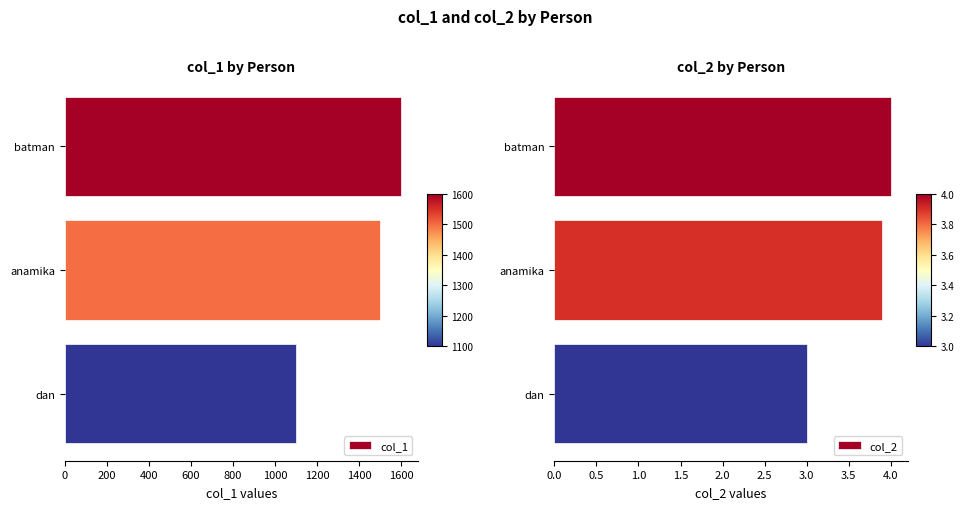

What is the average value of the col_1 series?

1400